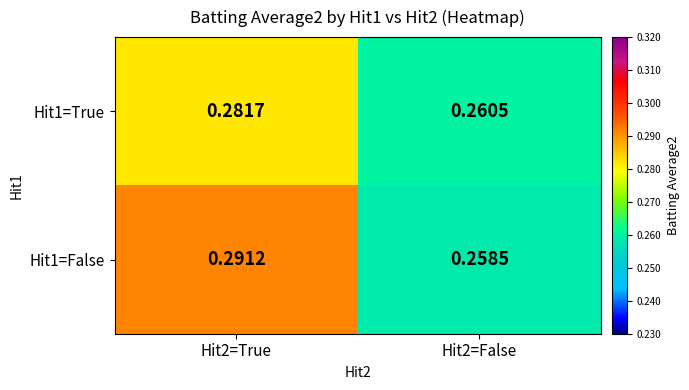

Is the value of Hit1=True at Hit2=True greater than the value of Hit1=False at Hit2=True?

No